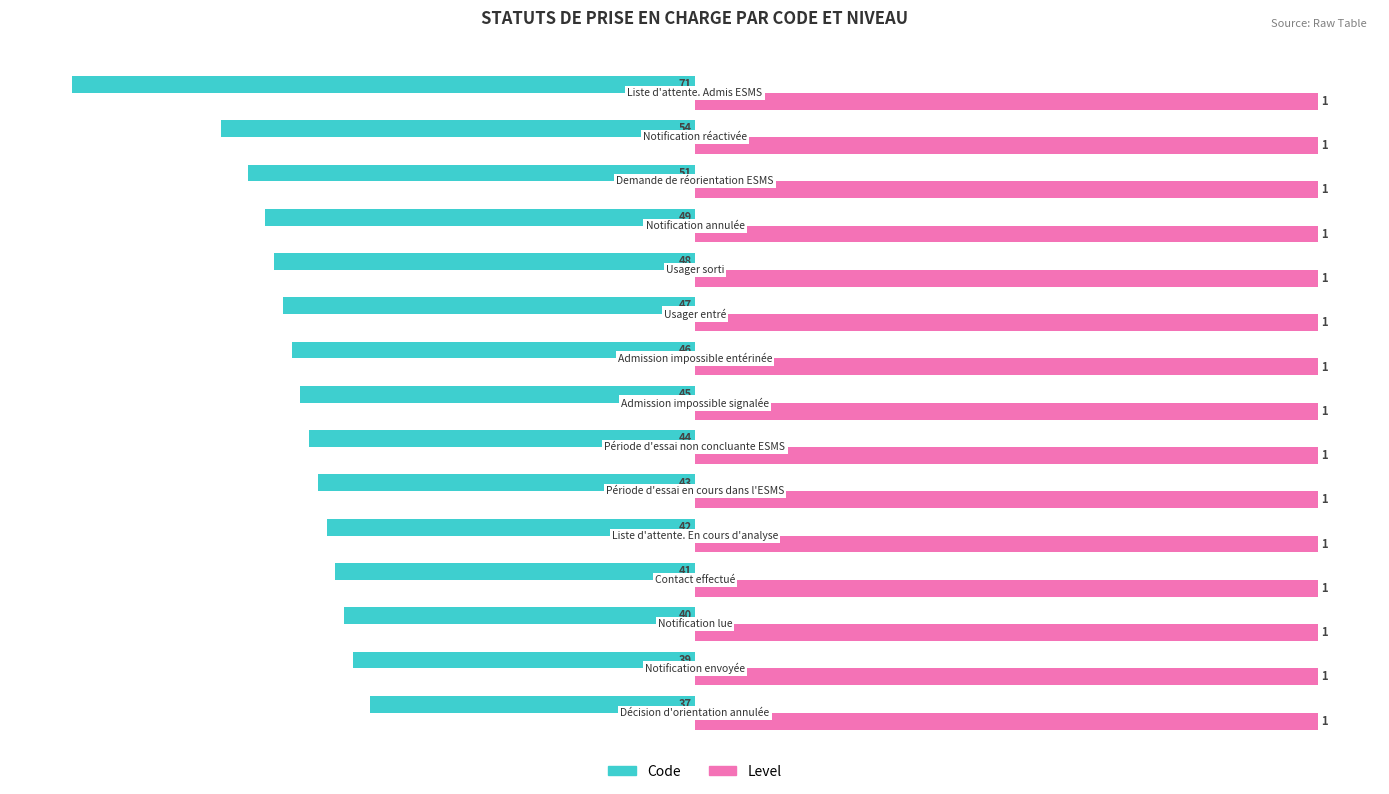

What are all the series names shown in the legend?

Code, Level